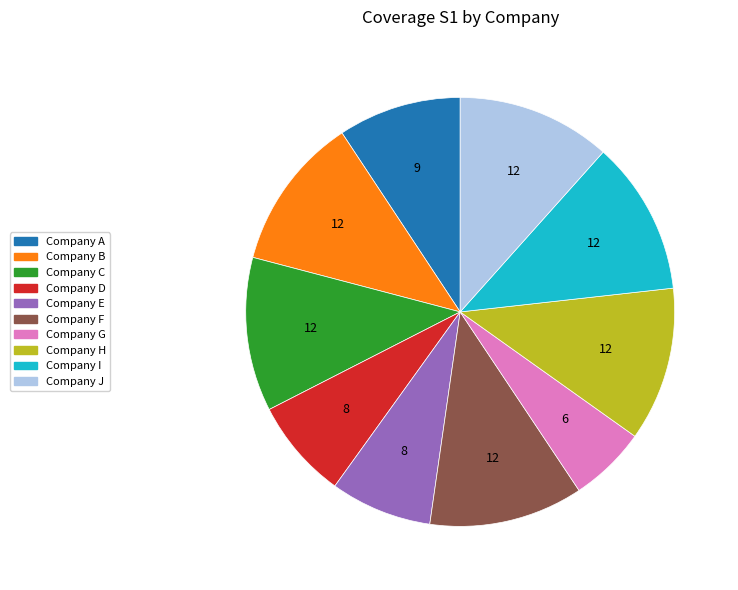

The Company G slice represents 14% of the pie. True or false?

False